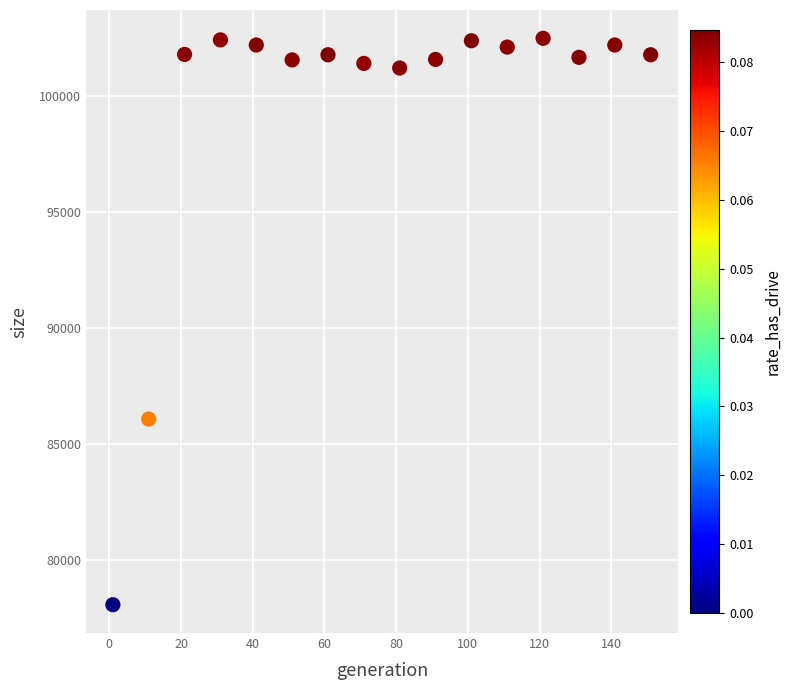

What Y value in the scatter plot is closest to 90280?

86068